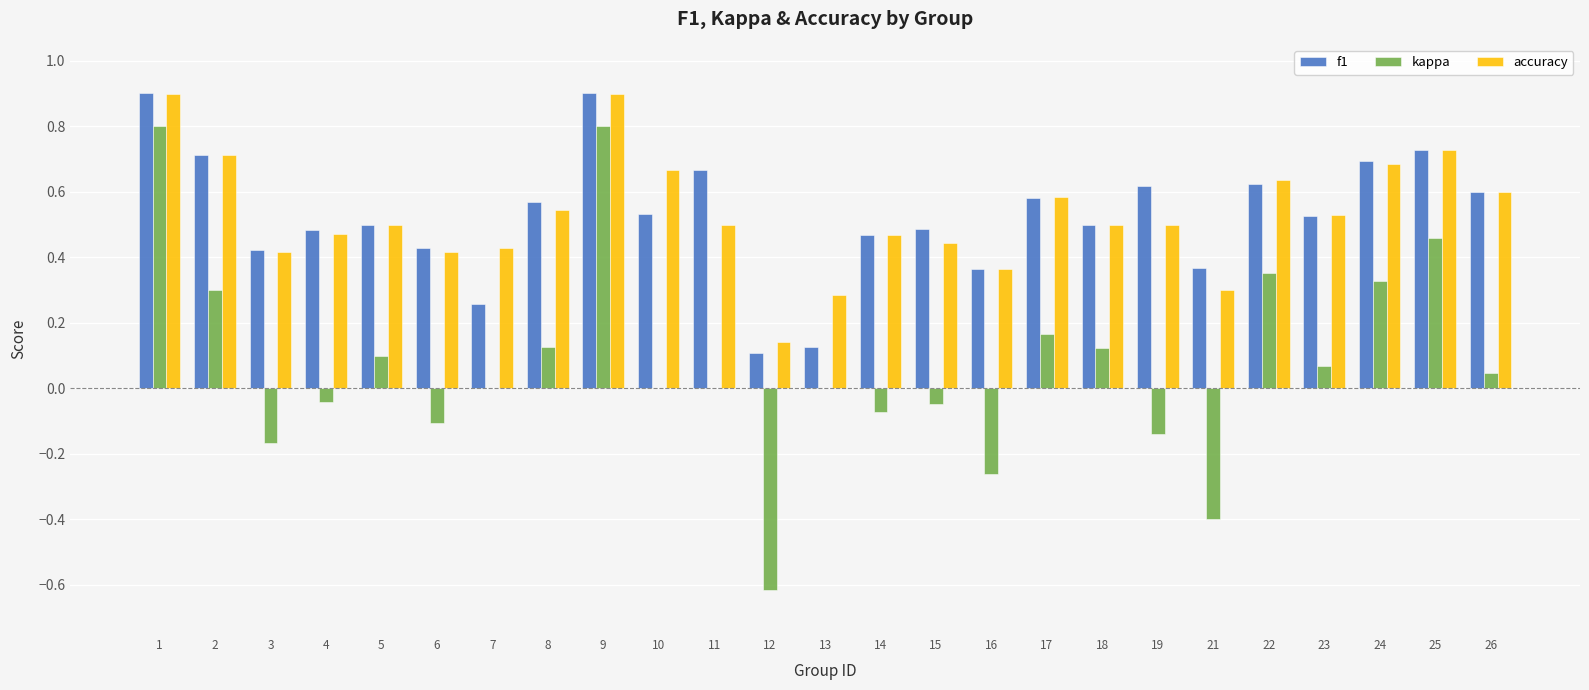

What is the maximum value shown in the chart?

0.9